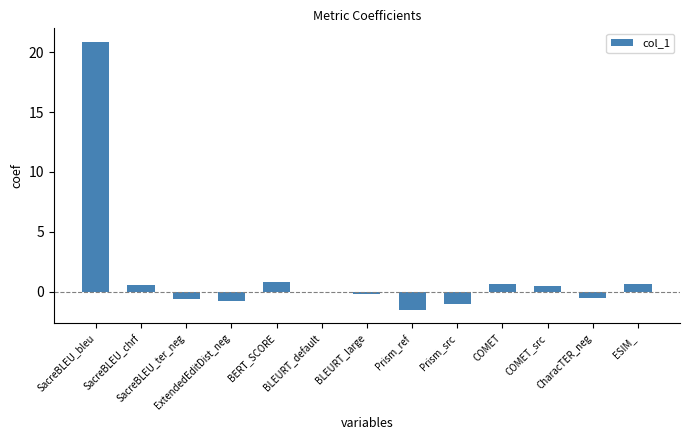

The chart shows a value of -0.8 at ExtendedEditDist_neg. True or false?

True